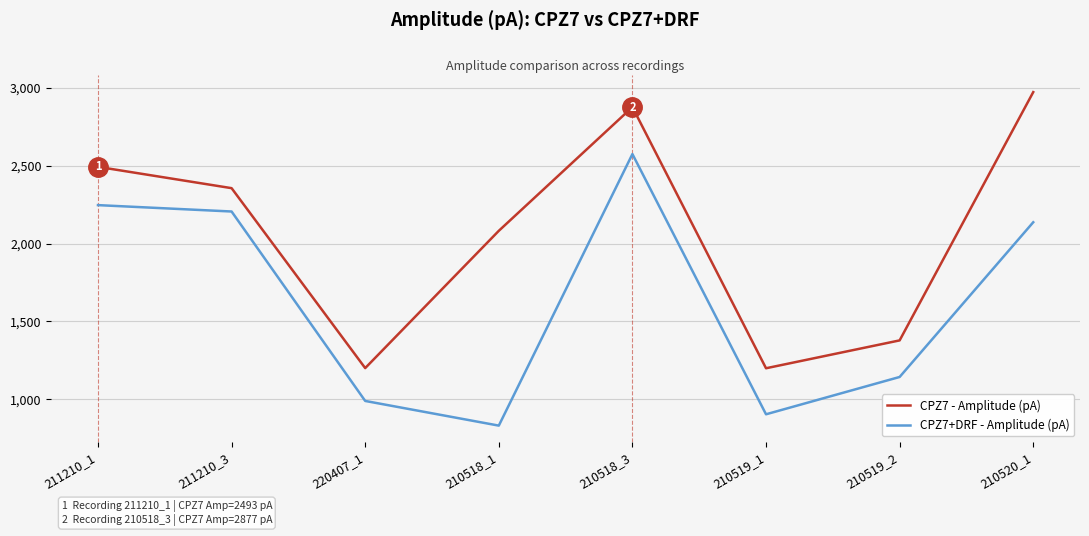

What is the difference between the CPZ7 - Amplitude (pA) values at 210518_1 and 220407_1?

882.0